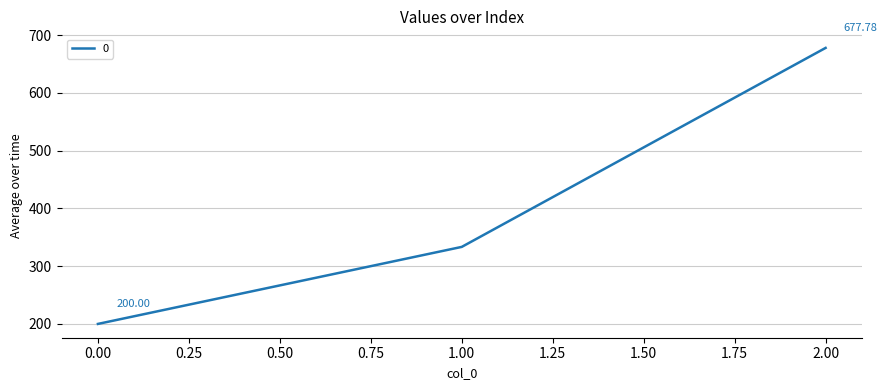

At which label does the data first exceed 333?

1.00